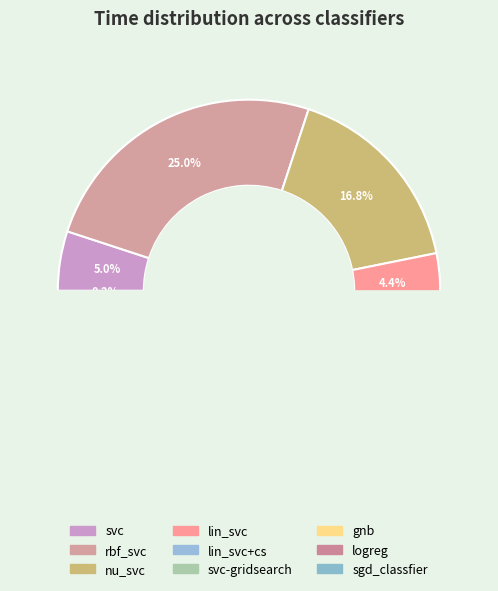

Rank the categories by value from highest to lowest.

svc-gridsearch, rbf_svc, nu_svc, svc, lin_svc, logreg, lin_svc+cs, sgd_classfier, gnb